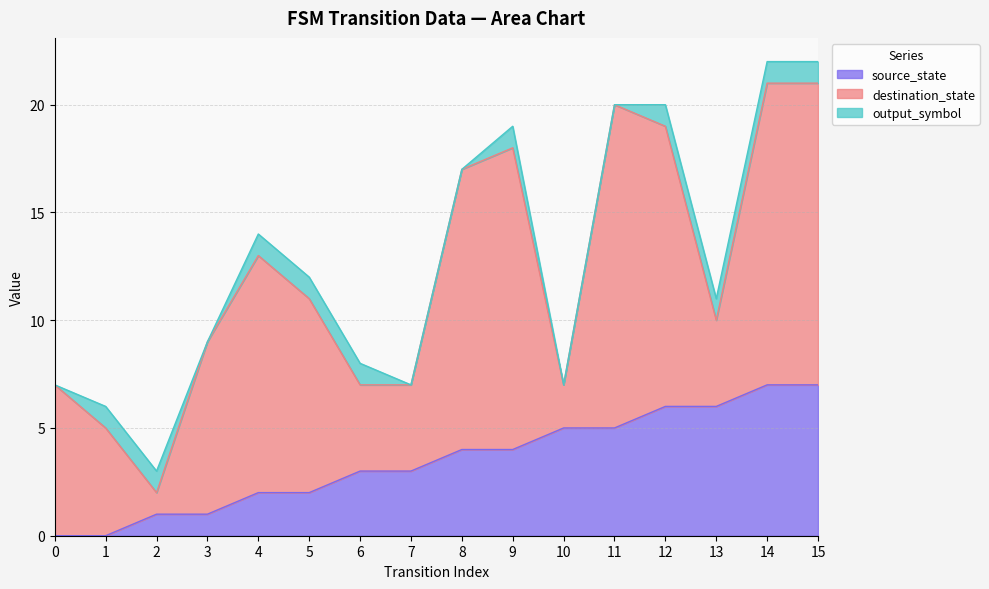

Between 12 and 9, which is larger?

12